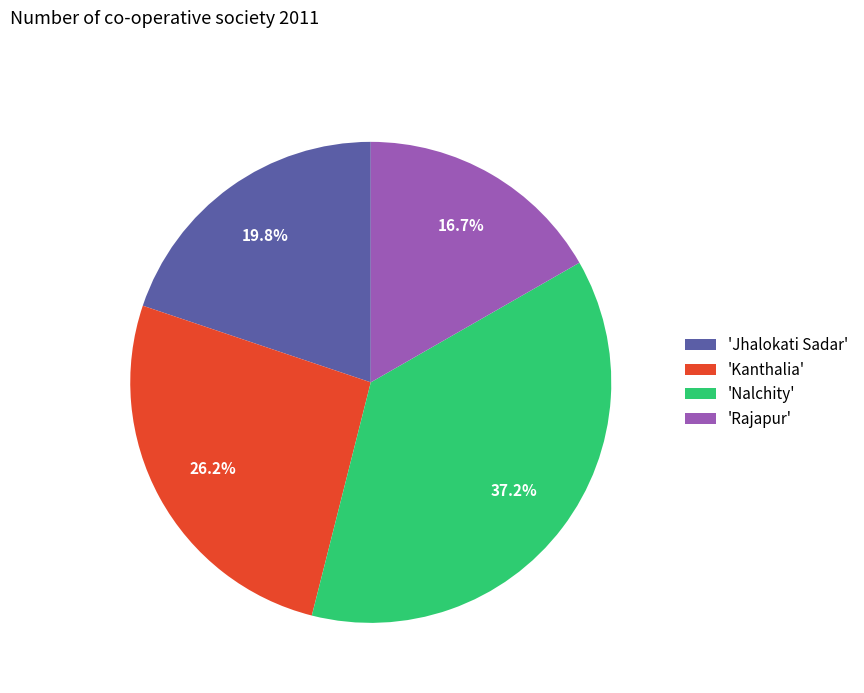

Rank the categories by value from lowest to highest.

'Rajapur', 'Jhalokati Sadar', 'Kanthalia', 'Nalchity'